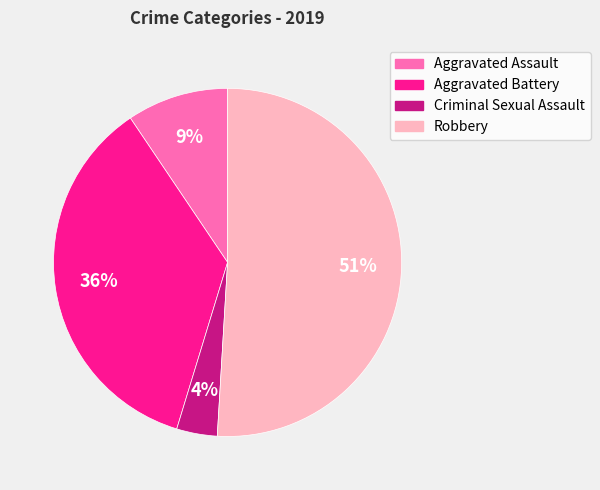

Is the sum of Aggravated Battery and Criminal Sexual Assault greater than half?

No